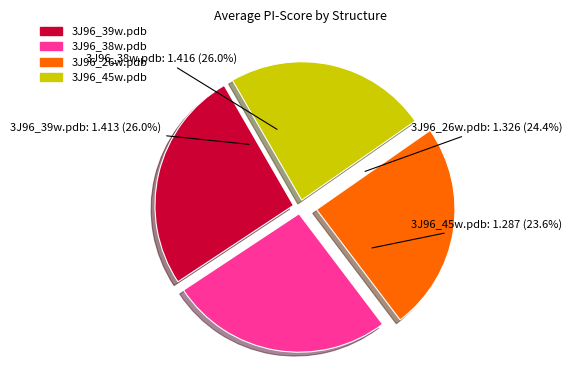

Which slice is the largest?

3J96_38w.pdb